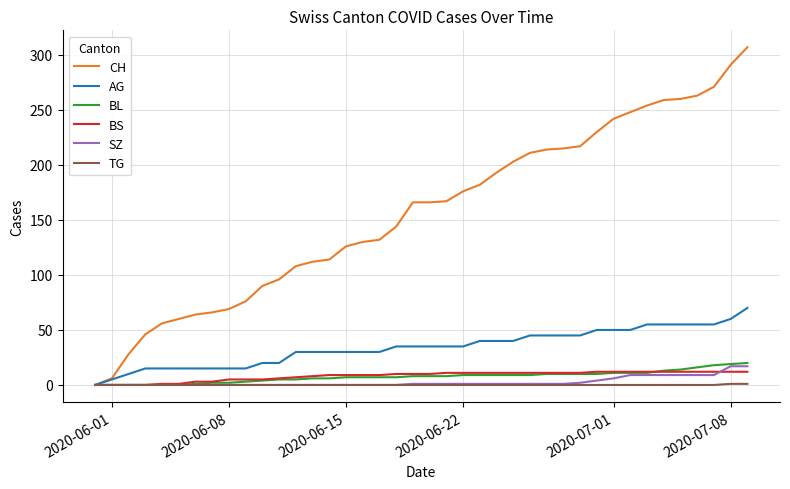

Which series has the largest range (max minus min)?

CH